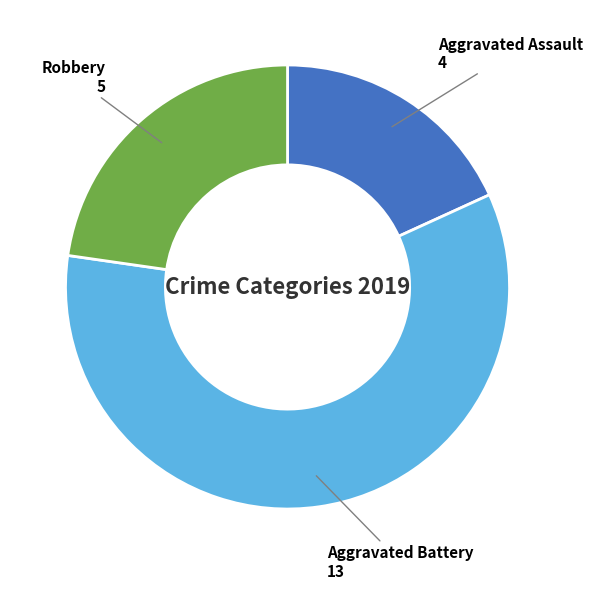

How many slices are in this pie chart?

3